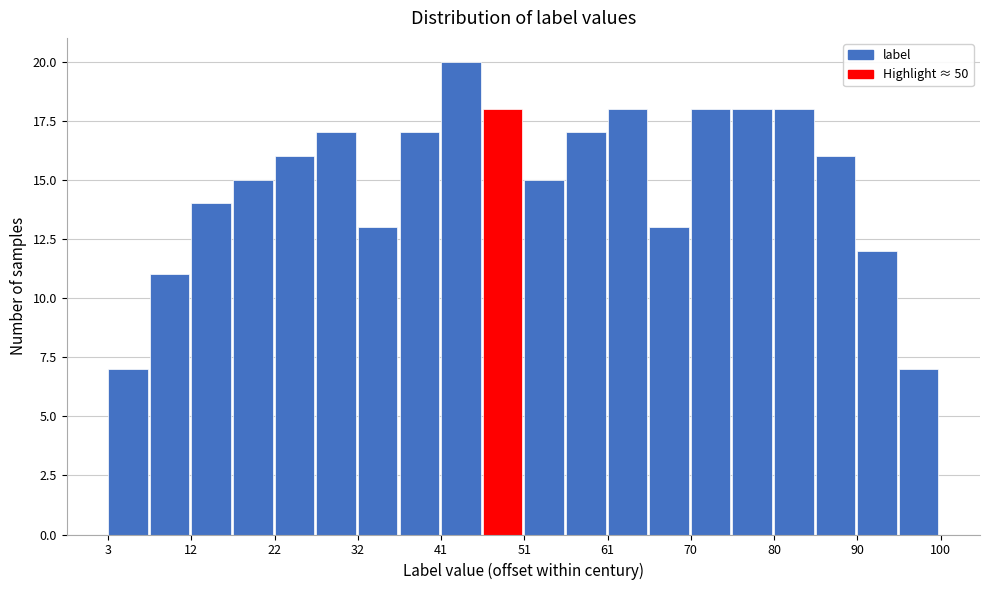

Reading left to right, transcribe this chart: for each bar, give the range it covers on the x-axis and its height. Neither the bar edges nor the heights are printed on the chart, so give them approximately, as read against the axes.

3 to 8: 7
8 to 13: 11
13 to 18: 14
18 to 22: 15
22 to 27: 16
27 to 32: 17
32 to 37: 13
37 to 42: 17
42 to 47: 20
47 to 52: 18
52 to 56: 15
56 to 61: 17
61 to 66: 18
66 to 71: 13
71 to 76: 18
76 to 81: 18
81 to 85: 18
85 to 90: 16
90 to 95: 12
95 to 100: 7